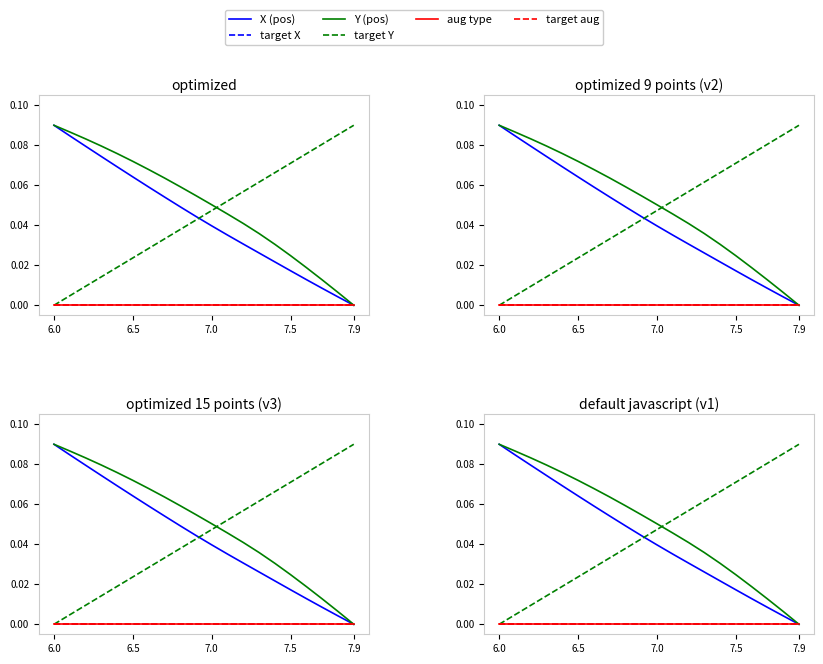

True or false: target Y has more than 0 points higher than both neighbors.

False